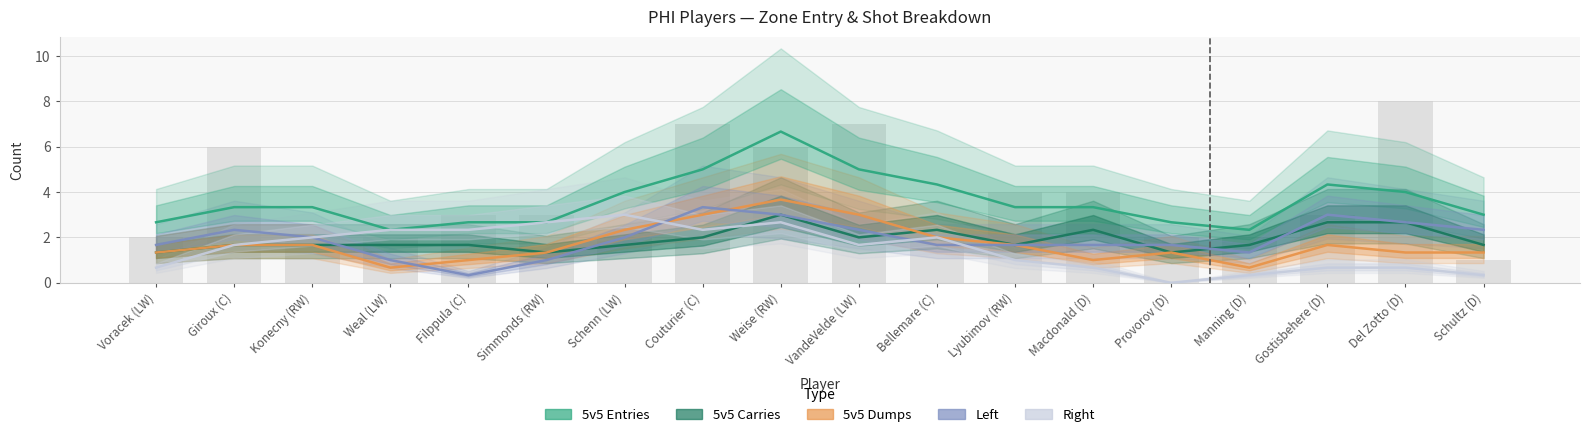

Rank the series by their maximum value, from highest to lowest.

5v5 Entries, 5v5 Dumps, Left, 5v5 Carries, Right